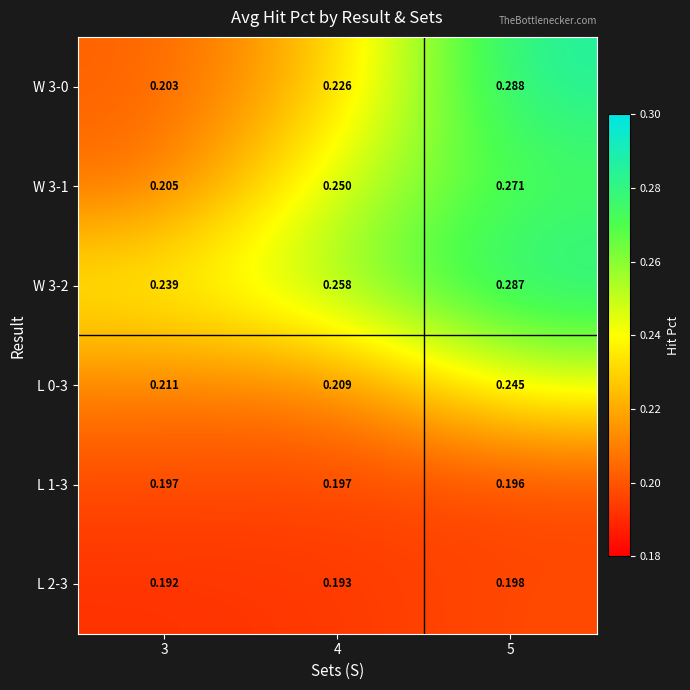

Is the value of W 3-1 at 5 greater than the value of W 3-0 at 3?

Yes